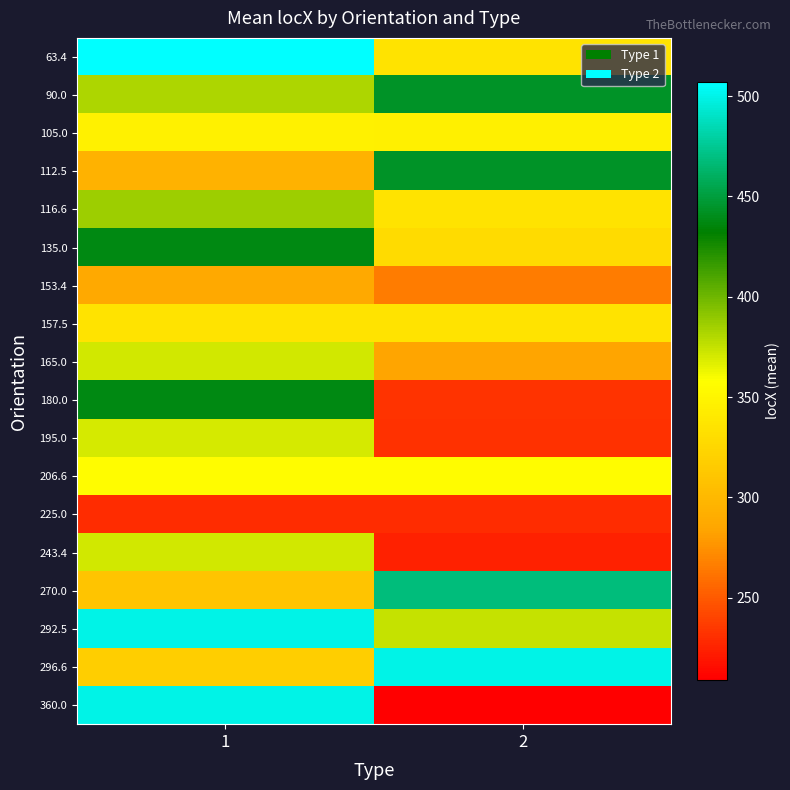

How many series are shown in this chart?

18